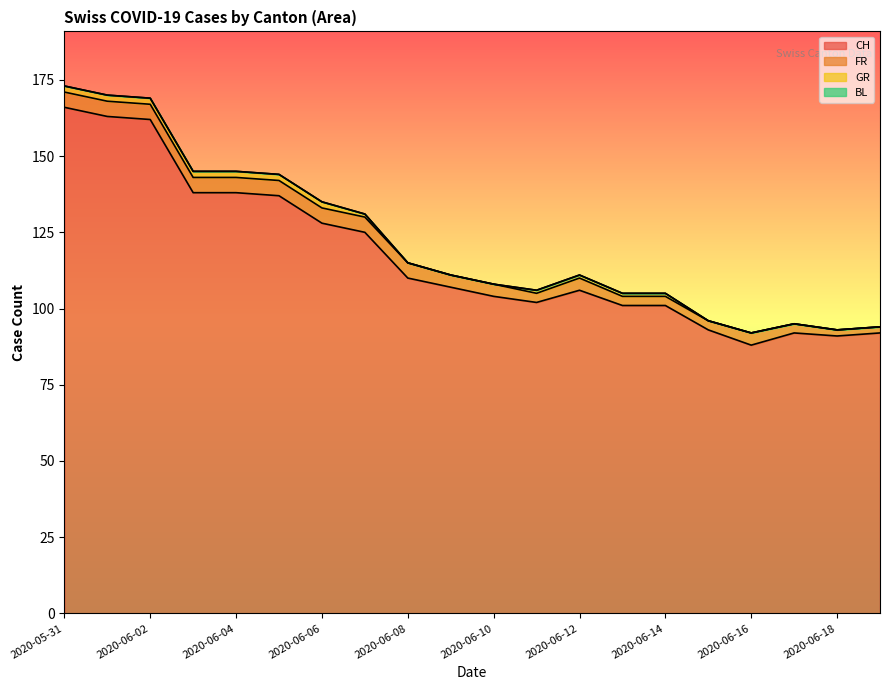

At which category does FR reach its first local valley?

2020-06-11